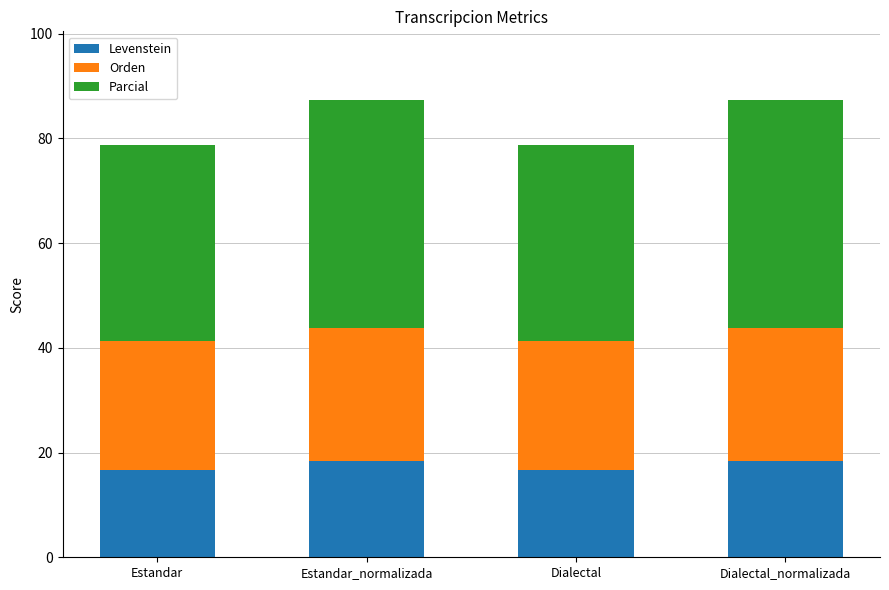

Is it true that Levenstein equals 16.7 at Estandar?

True